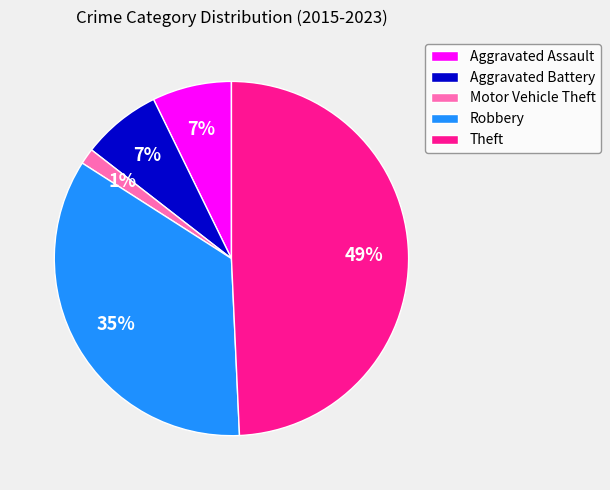

What is the largest slice in the pie chart?

Theft